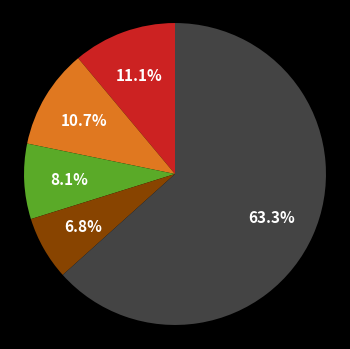

How many slices are in this pie chart?

5